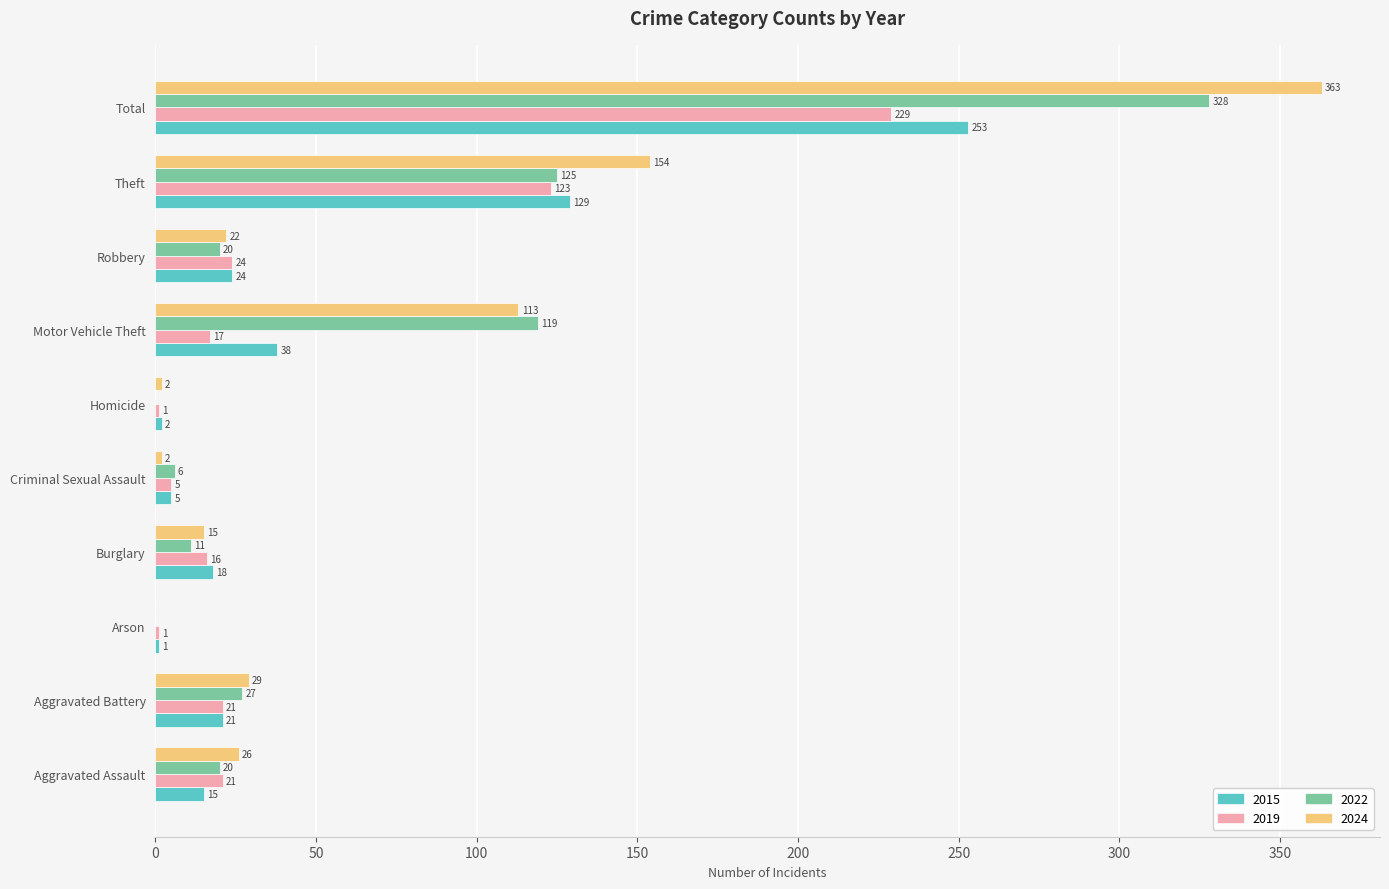

Which series has the largest range (max minus min)?

2024